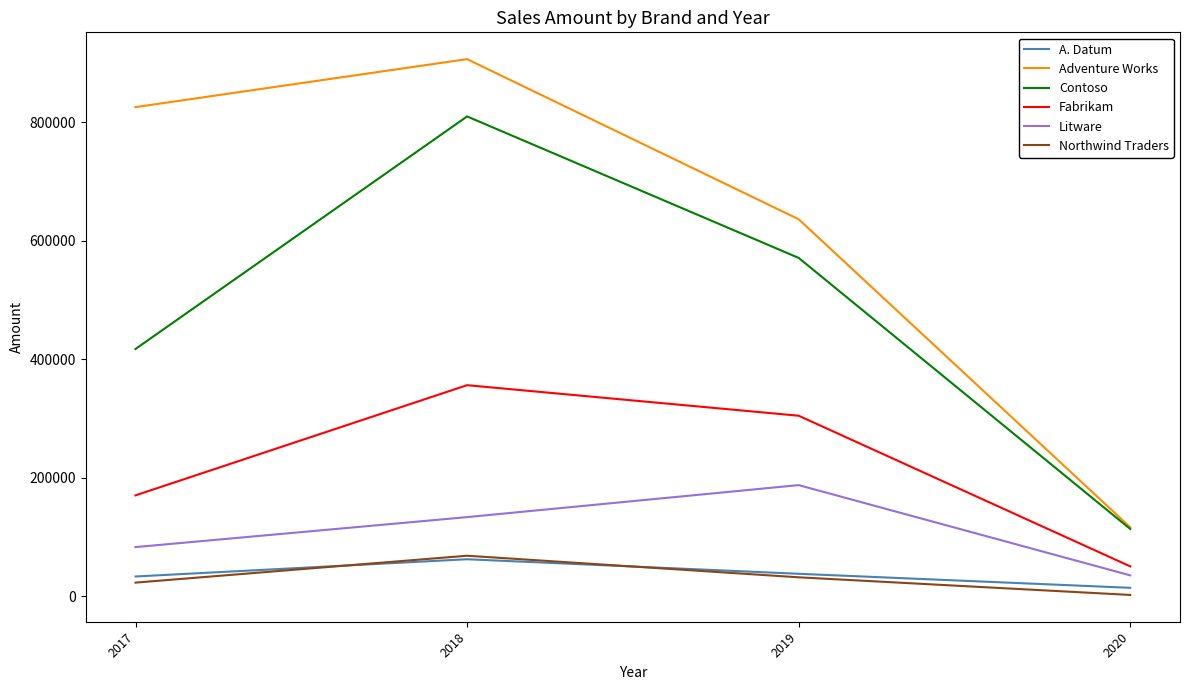

At which category is the sum across all series the highest?

2018